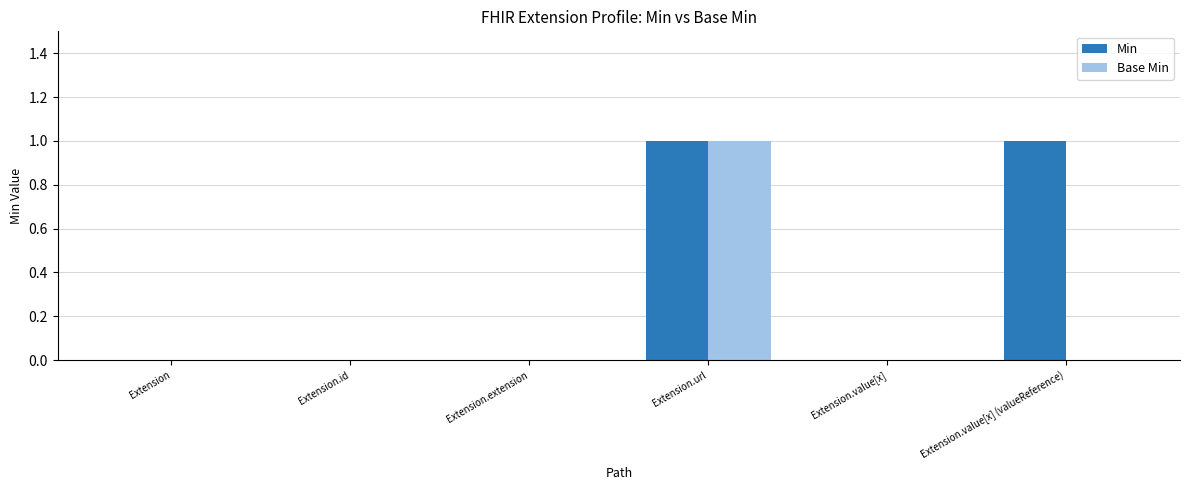

Between Extension.id and Extension.value[x] (valueReference), which series saw the biggest shift?

Min